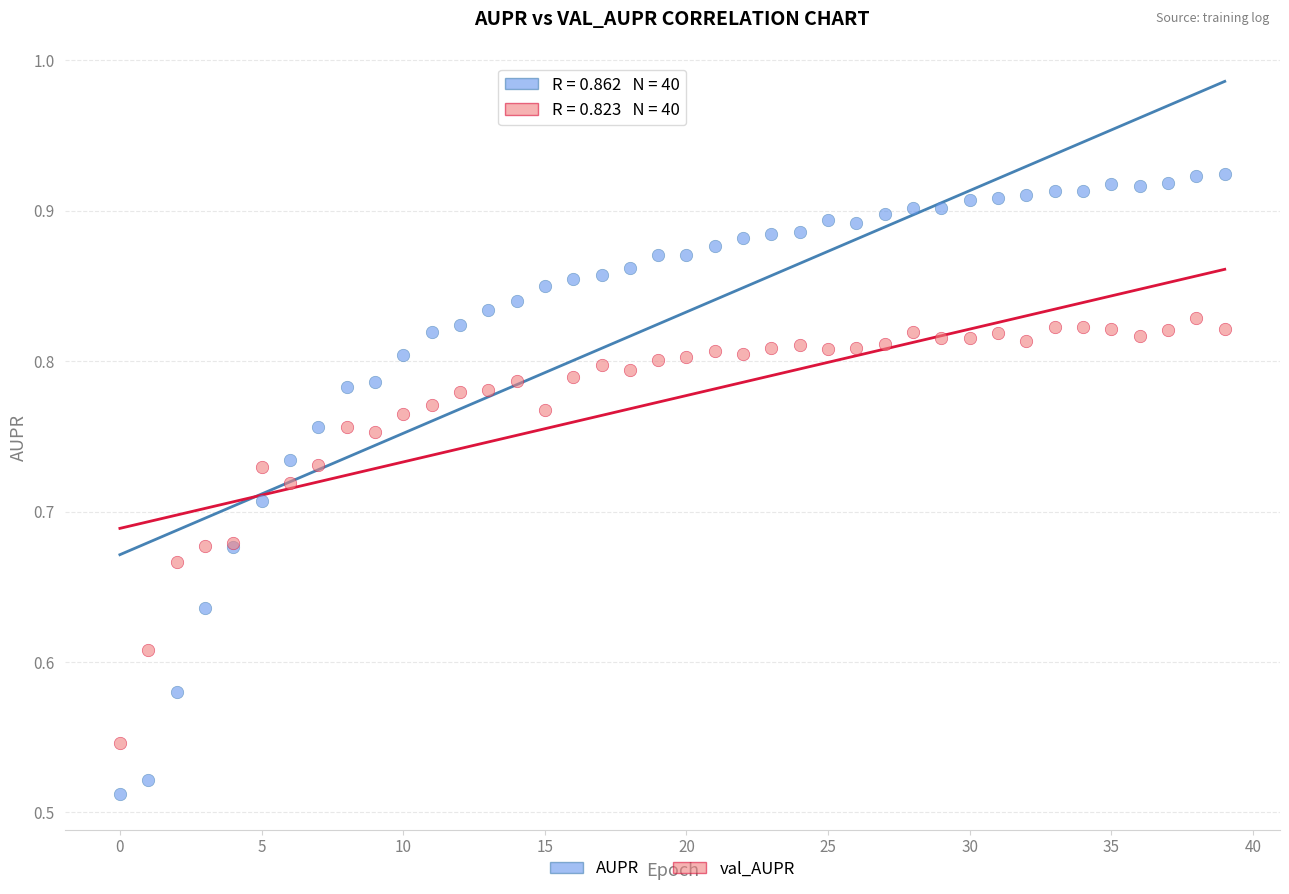

Which series contains the highest Y value?

AUPR